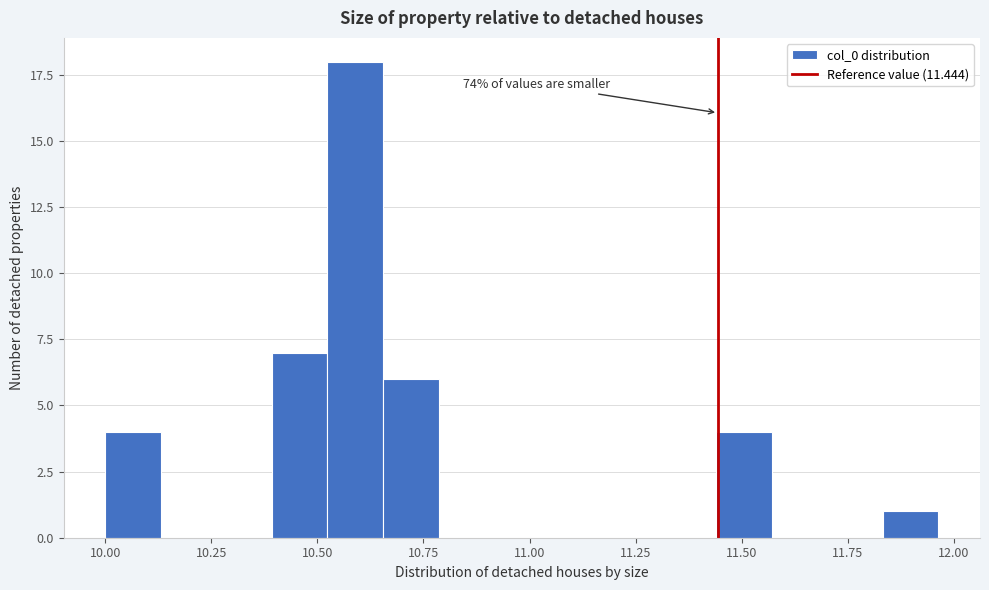

Around what value on the x-axis is the tallest bar? Give the approximate position of its centre, as read against the axis.

10.60